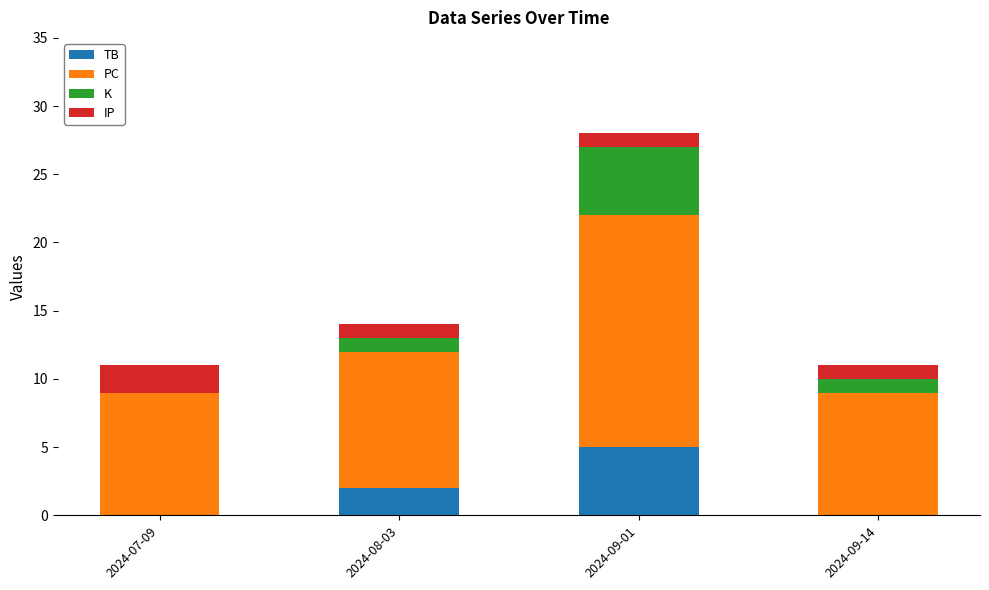

How many series are shown in this chart?

4